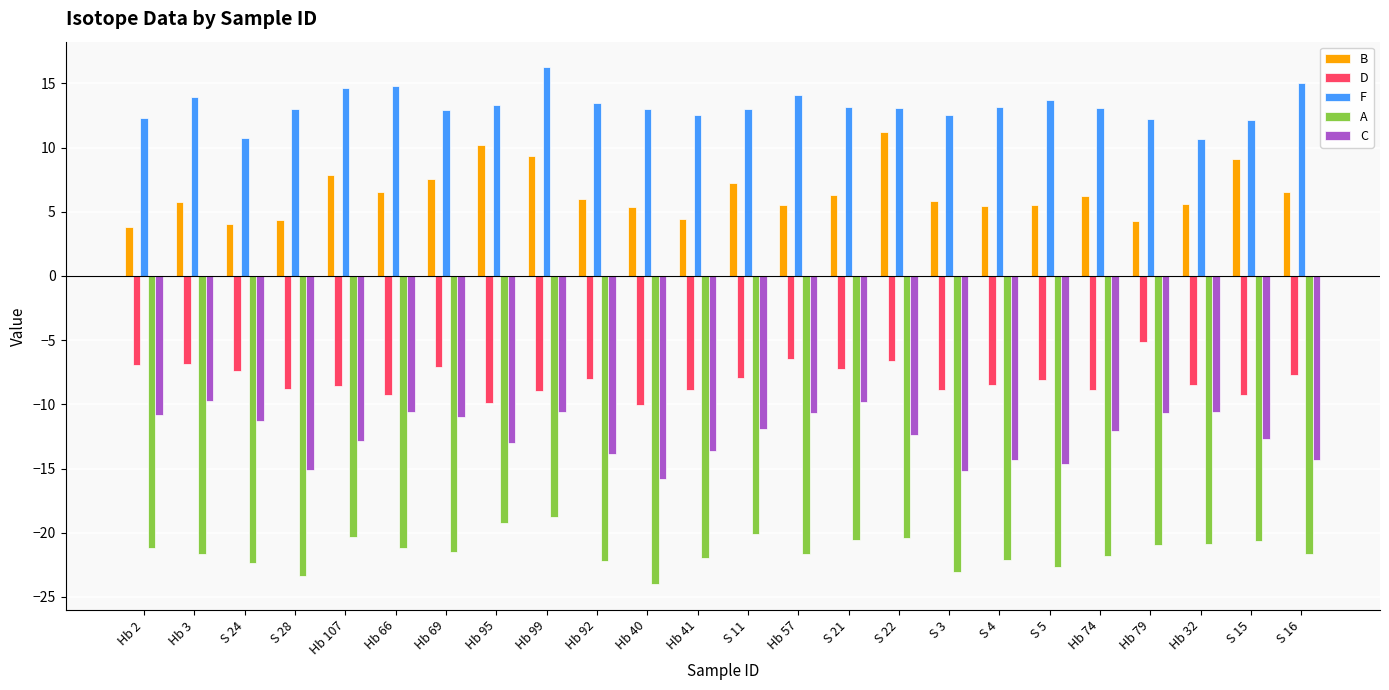

How many bars are there in each group?

5